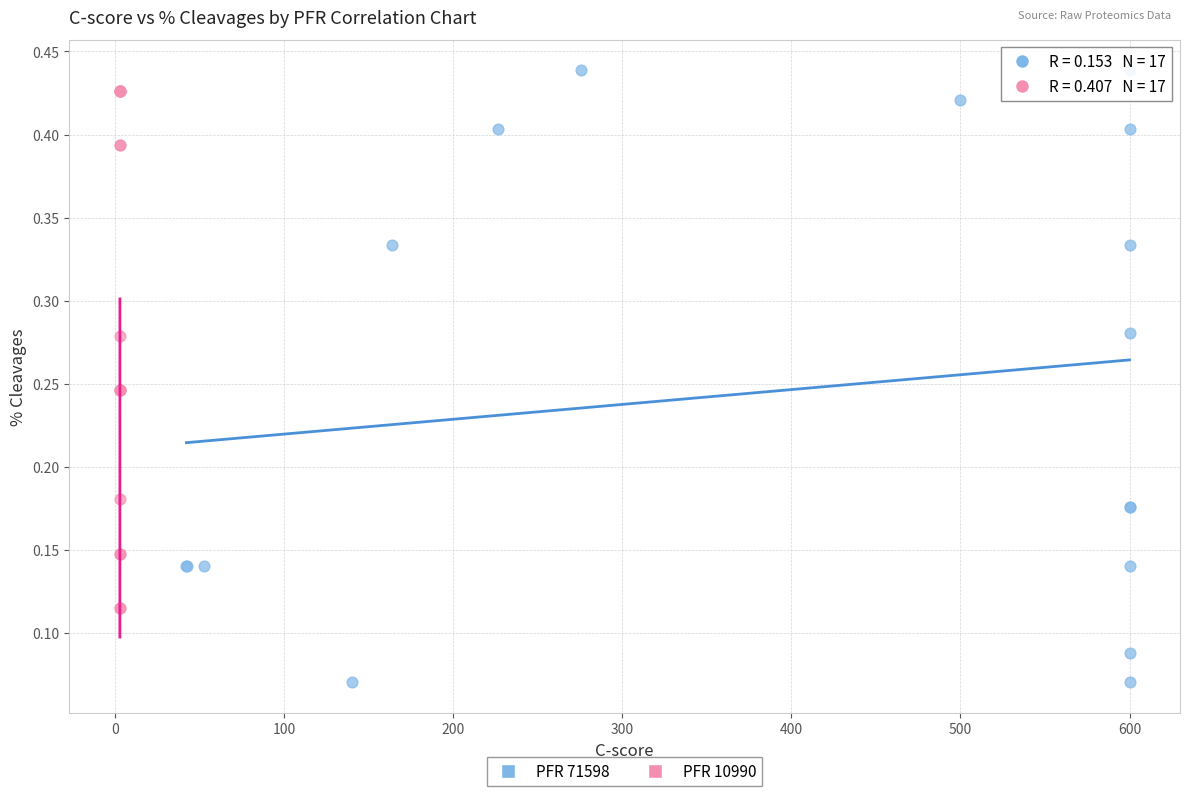

Which series contains the lowest Y value?

PFR 71598